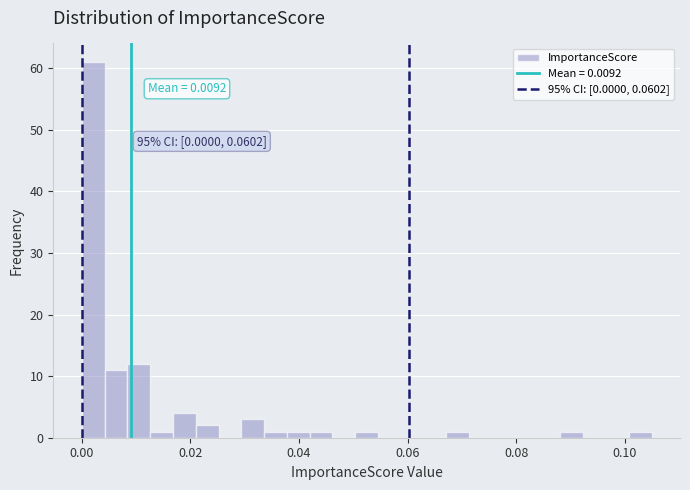

Around what value on the x-axis is the tallest bar? Give the approximate position of its centre, as read against the axis.

0.002